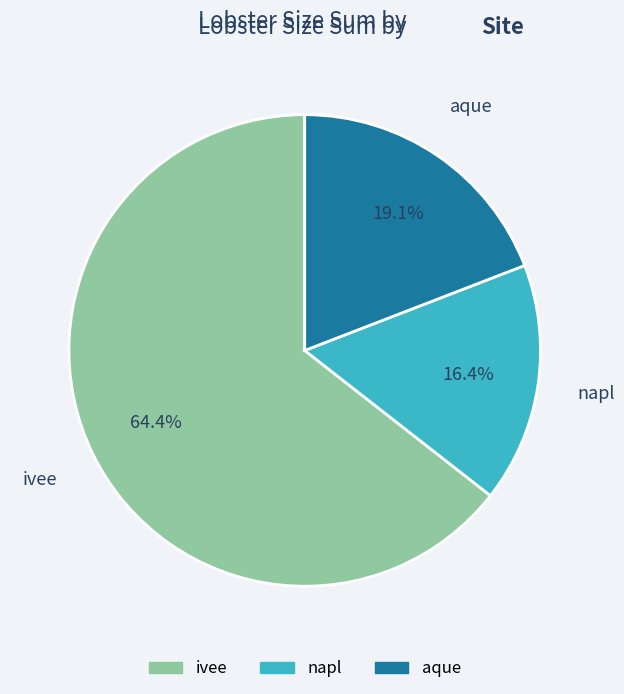

Does any single category account for the majority?

Yes